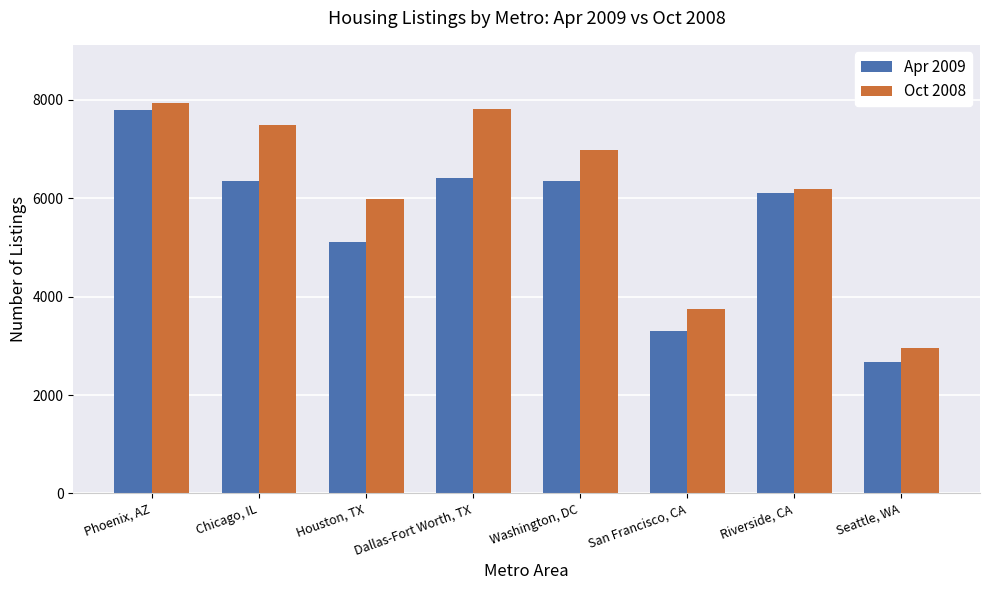

What is the sum of all Oct 2008 values?

49122